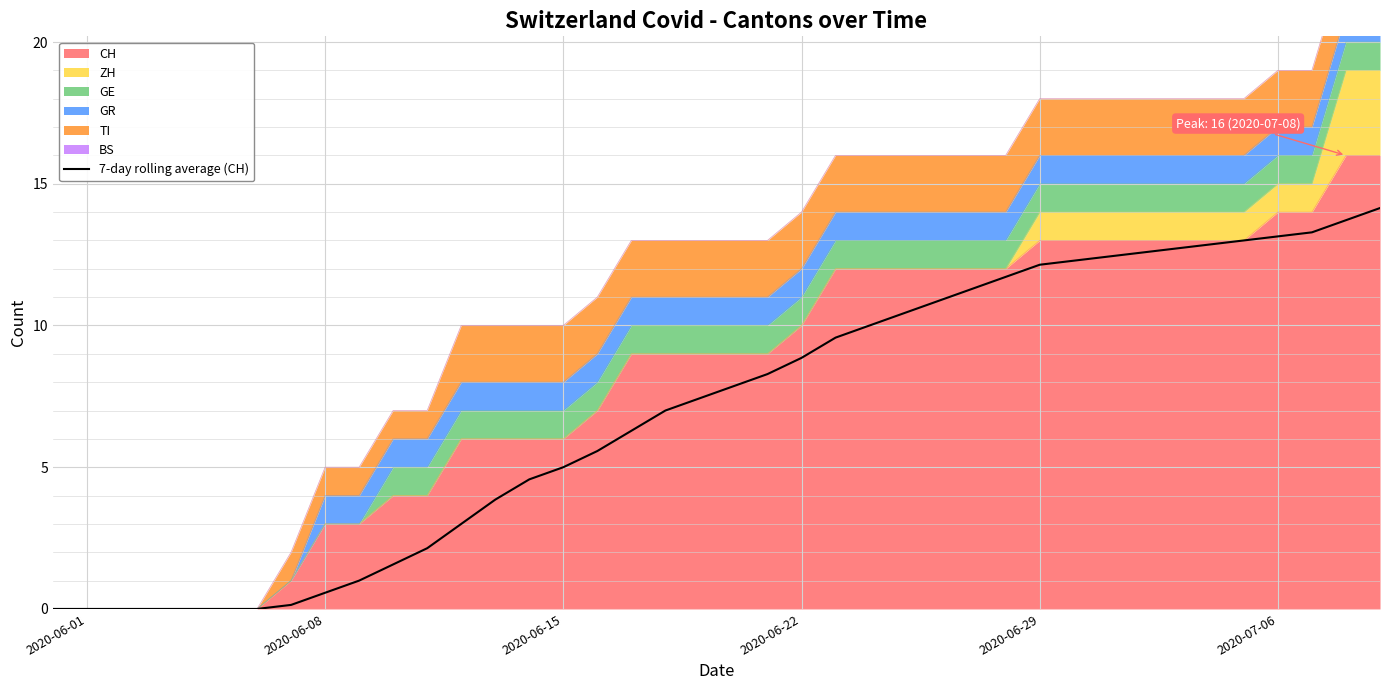

At which category does the chart reach its minimum across all series?

2020-06-01